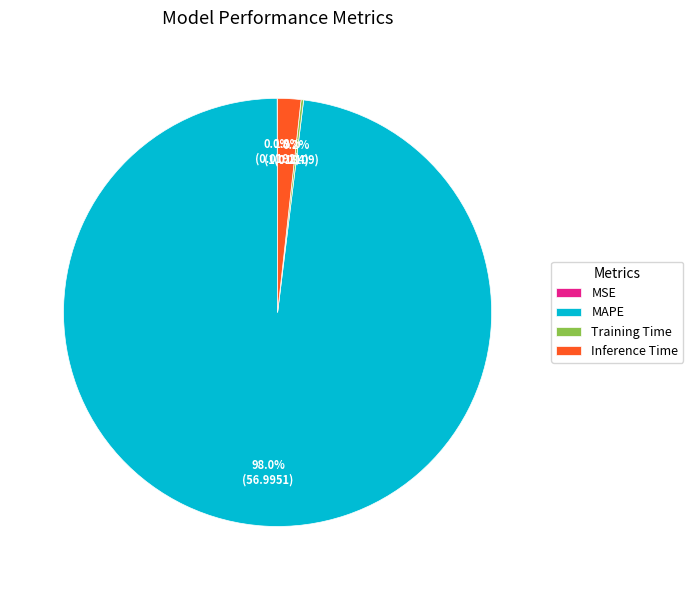

Which category accounts for the majority?

MAPE